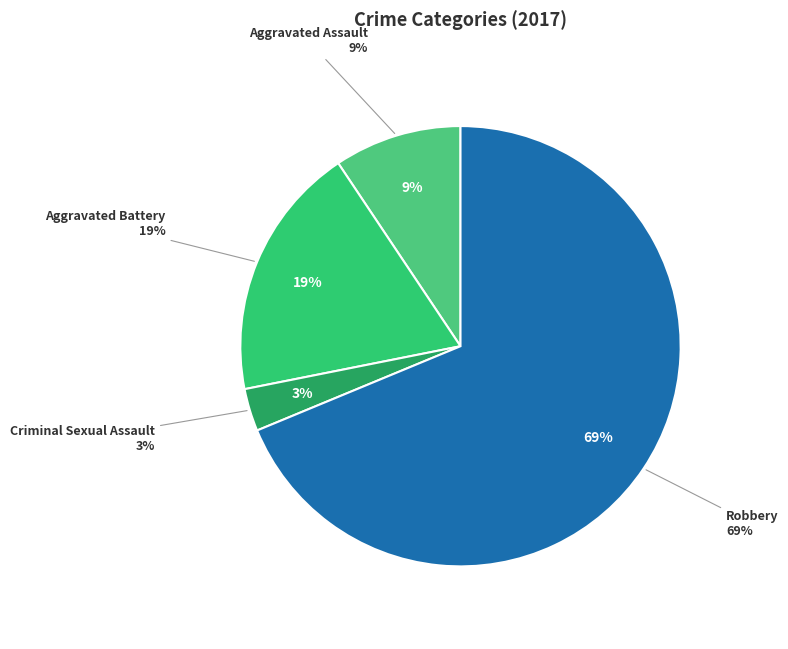

Which has a higher value, Aggravated Battery or Criminal Sexual Assault?

Aggravated Battery